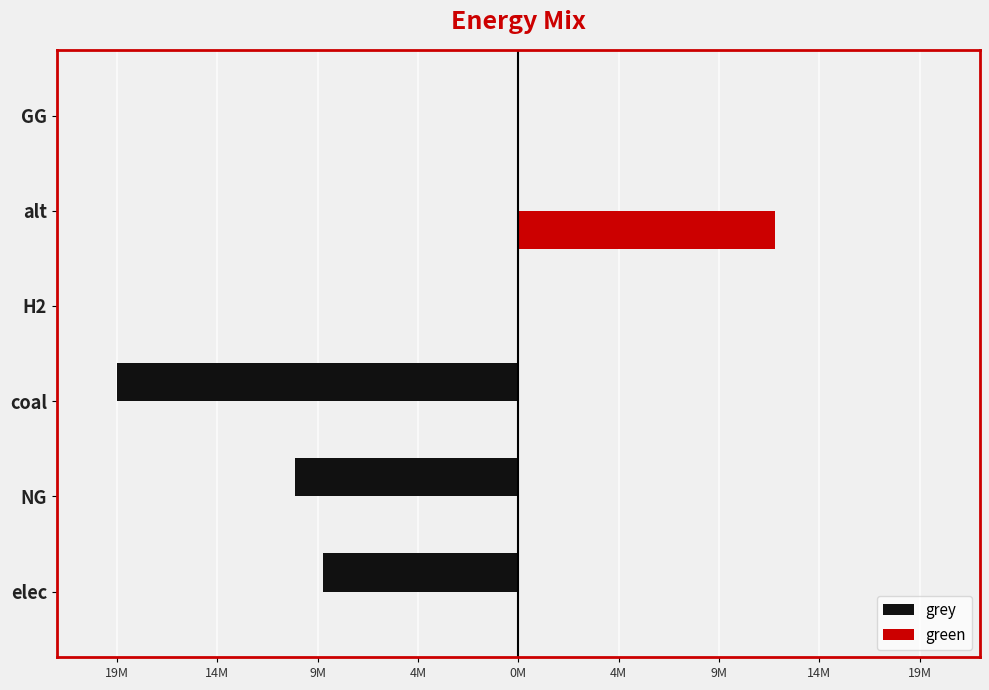

Reading left to right, what are all the values shown in this chart?

grey: -9408417.6	-10724865.3	-19281222.5	0.0	0.0	0.0
green: 0.0	0.0	0.0	0.0	12325155.0	0.0